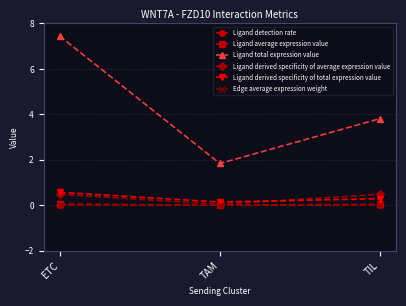

What is the label of the 2nd point from the right?

TAM